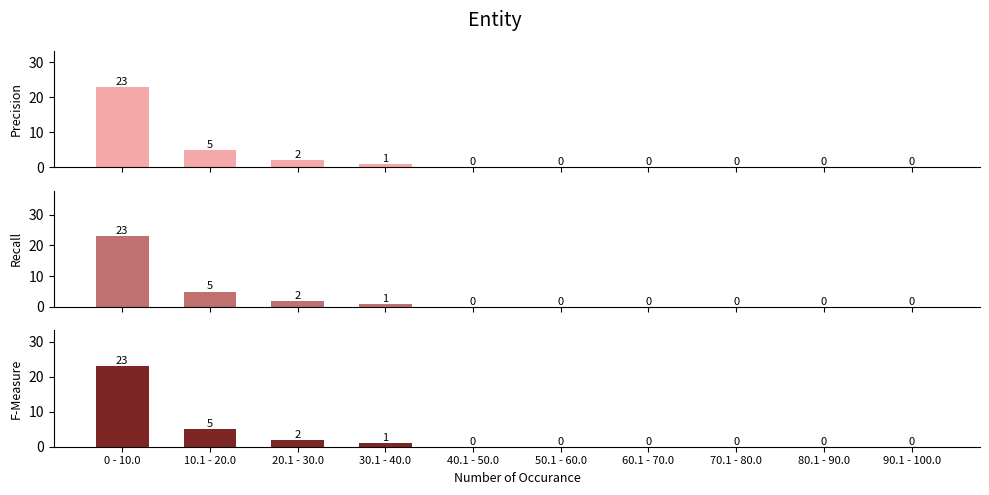

Which label corresponds to the smallest value in the chart?

40.1 - 50.0